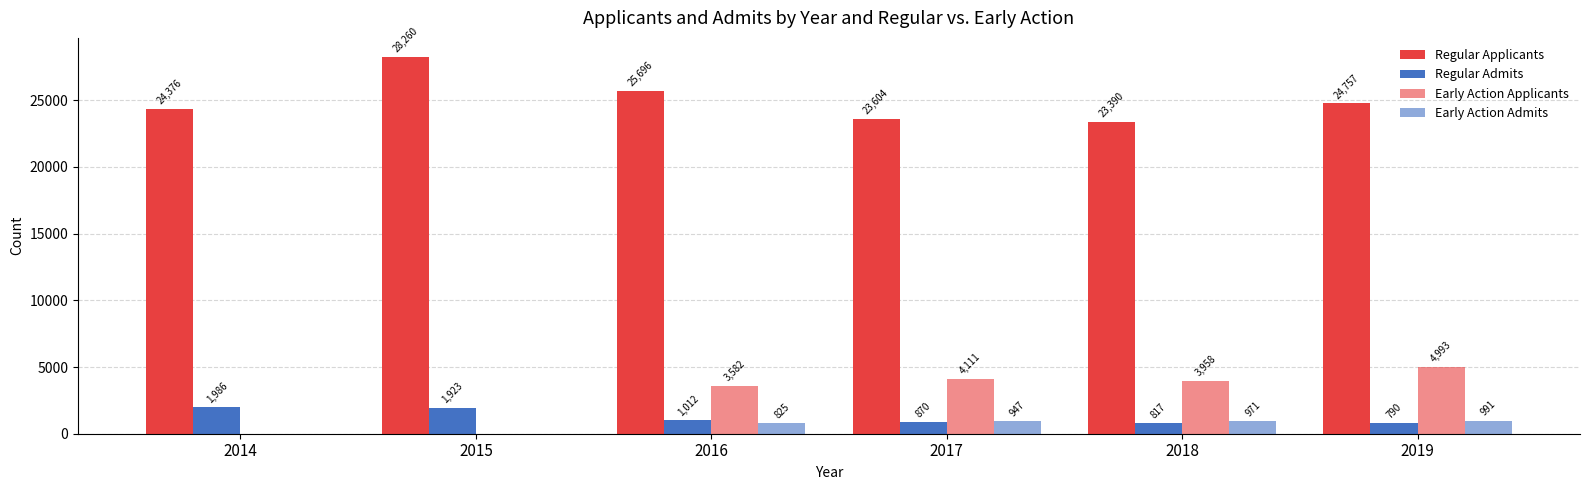

Reading left to right, transcribe all the data shown in this chart.

Regular Applicants: 24376	28260	25696	23604	23390	24757
Regular Admits: 1986	1923	1012	870	817	790
Early Action Applicants: 0	0	3582	4111	3958	4993
Early Action Admits: 0	0	825	947	971	991